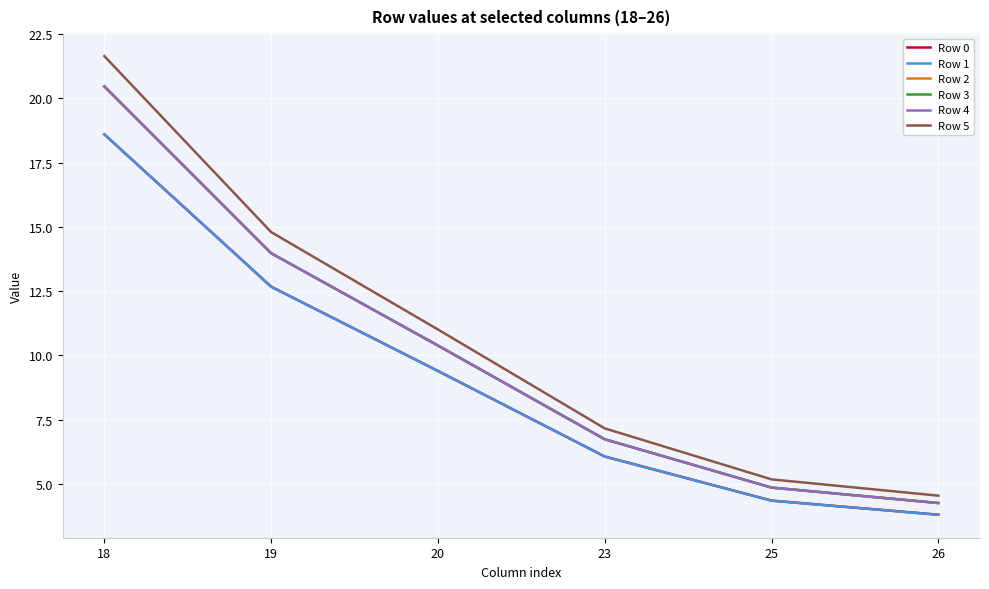

What is the difference between the Row 4 values at 25 and 19?

9.1